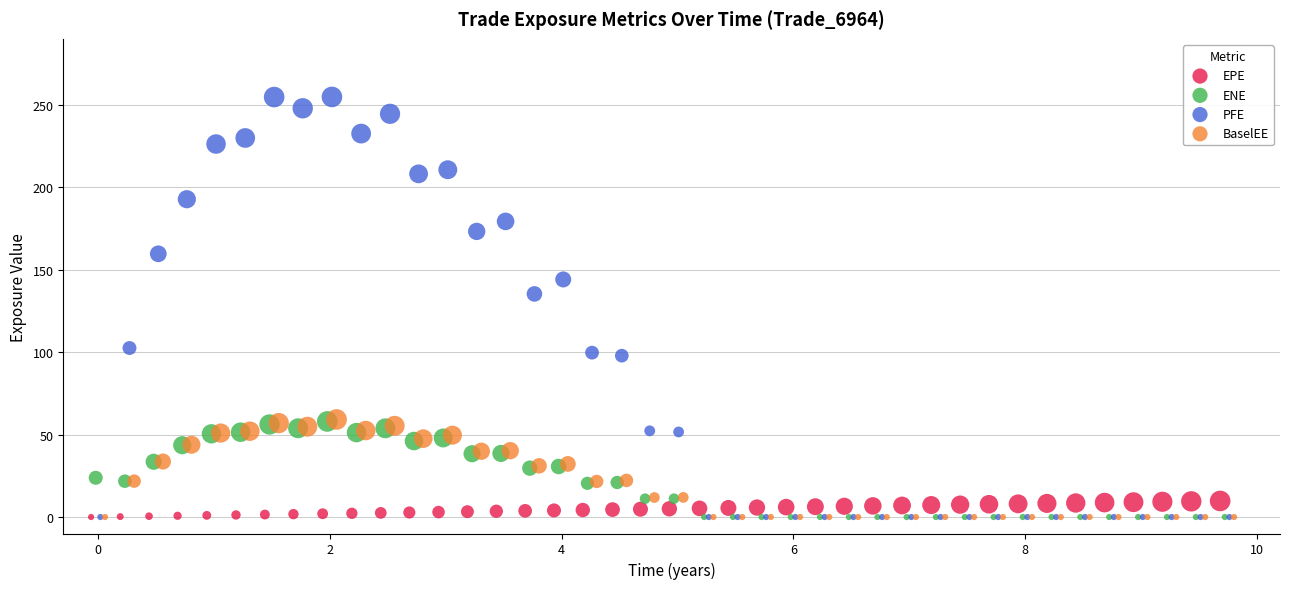

Which series has the widest spread of Y values?

PFE